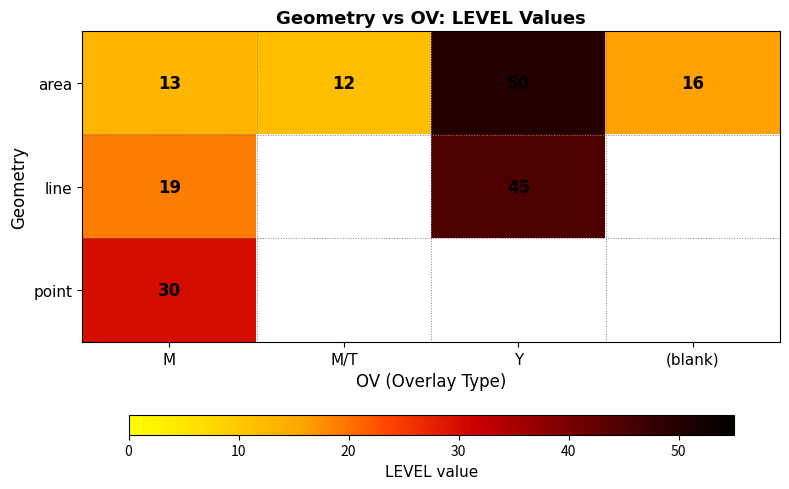

At which label does area first exceed 16?

Y